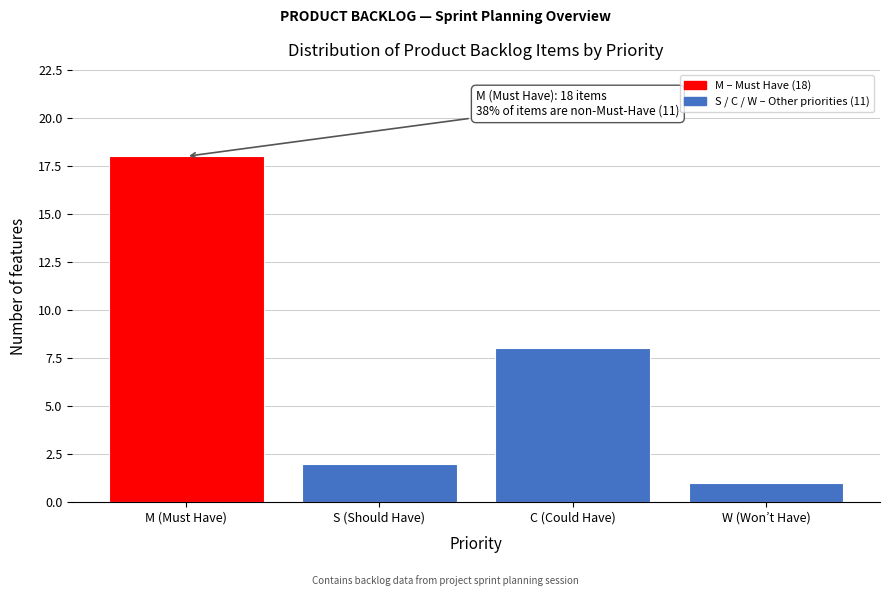

Reading left to right, list all the values displayed in this chart.

18	2	8	1